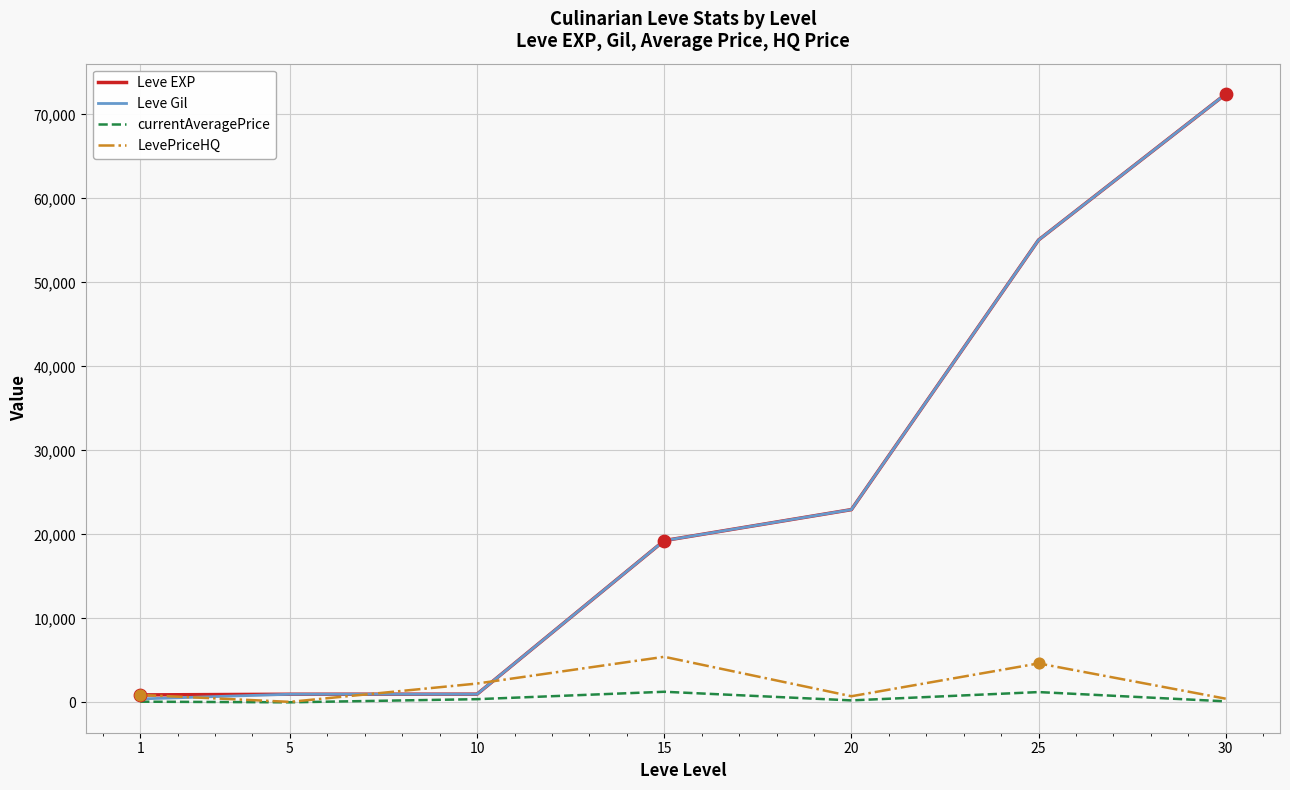

At which category is the sum across all series the highest?

30